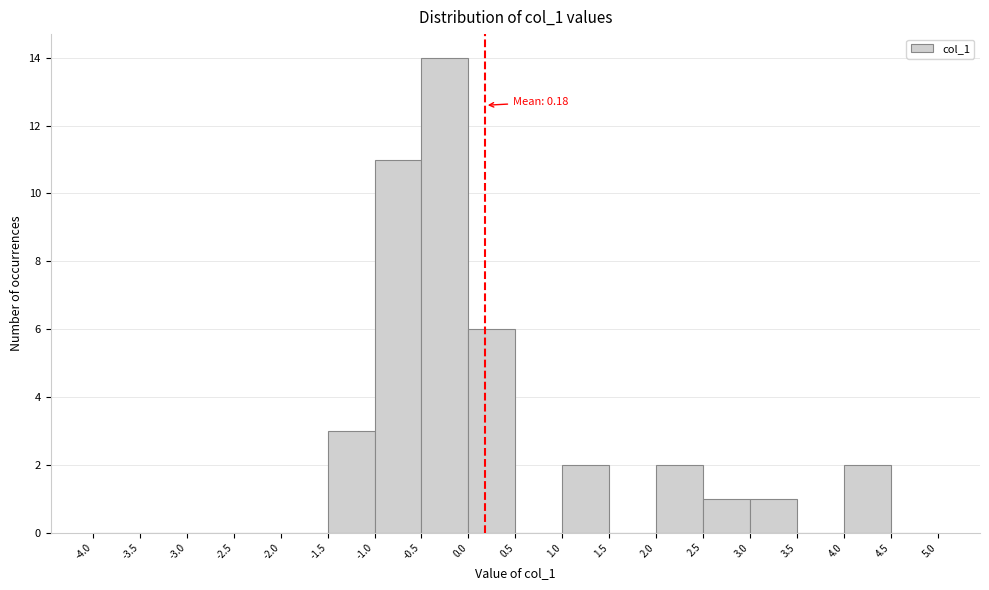

Over which range of the x-axis is the bar tallest?

-0.5 to 0.0